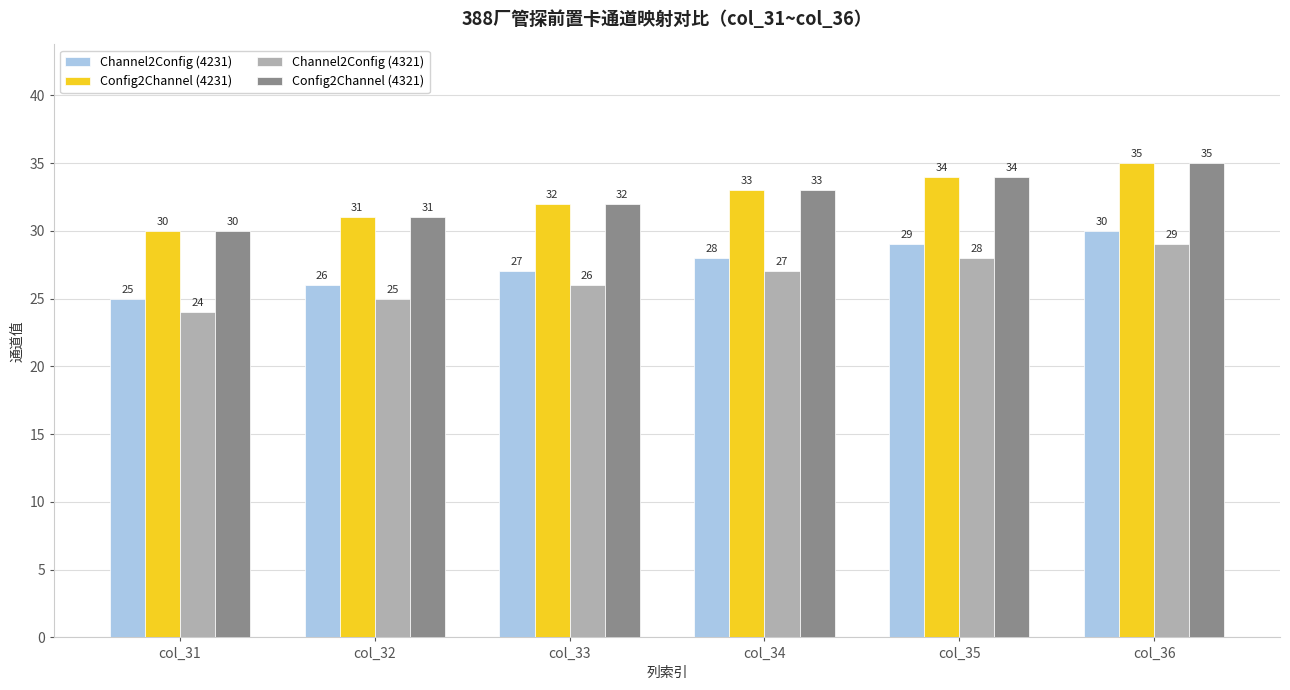

True or false: Channel2Config (4321) has a value of 29 at col_36.

True